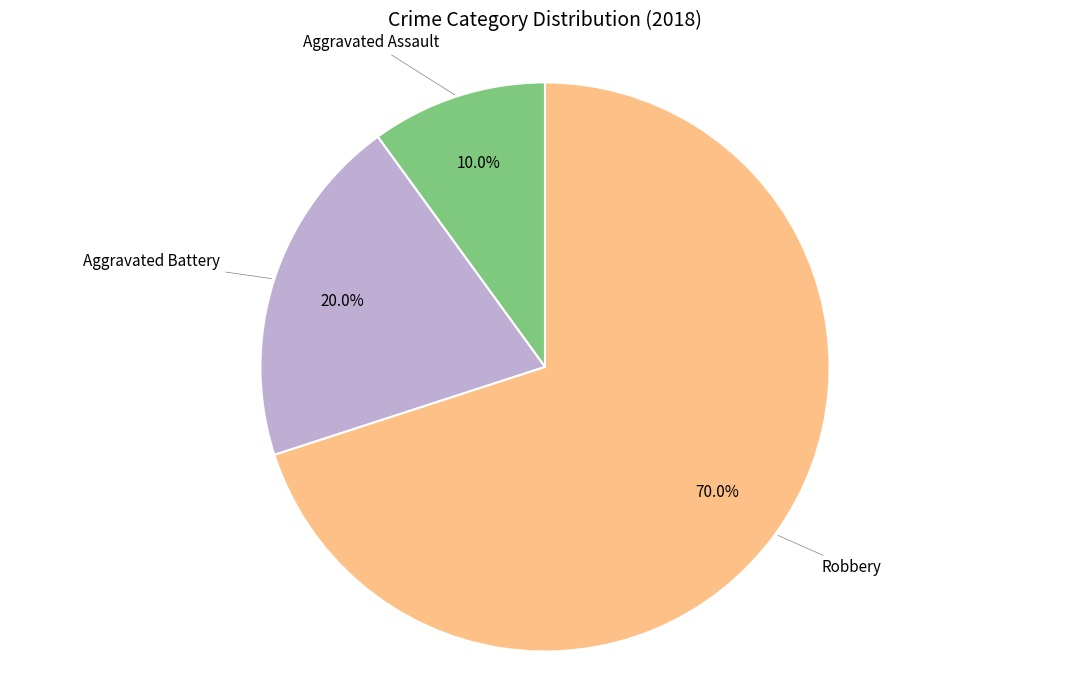

Is there a majority slice in this chart?

Yes